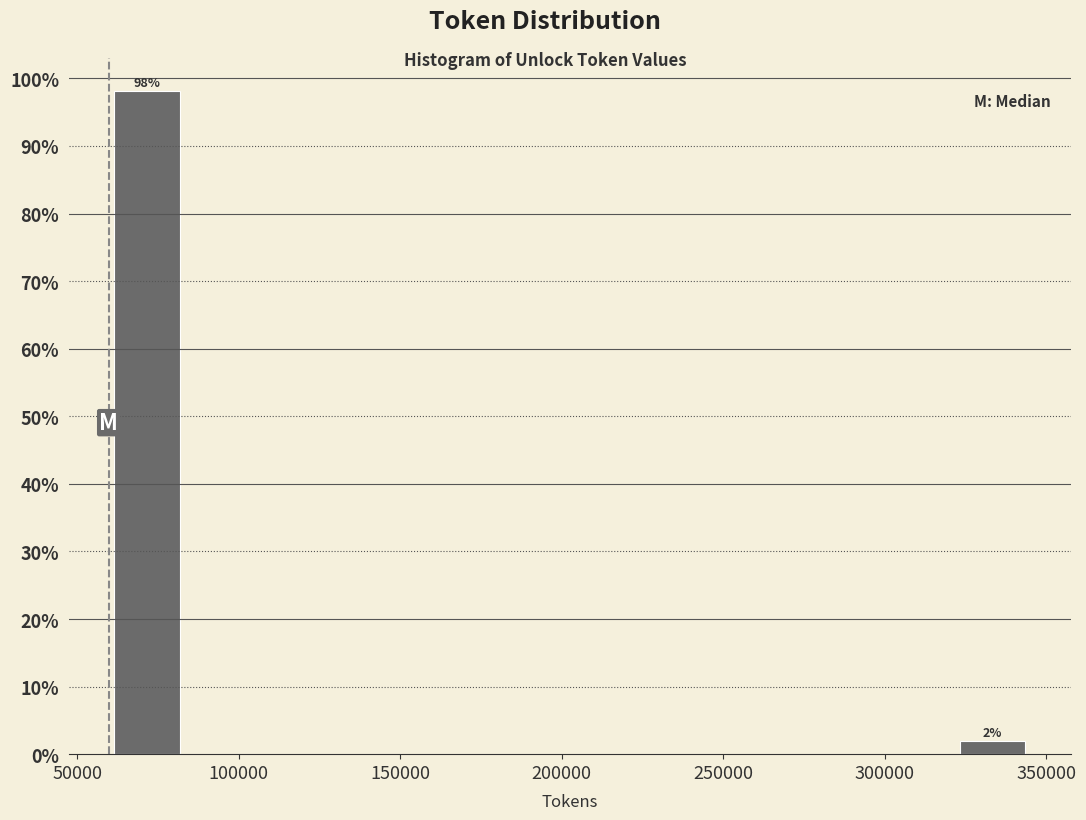

Which range on the x-axis has the tallest bar?

60000 to 85000